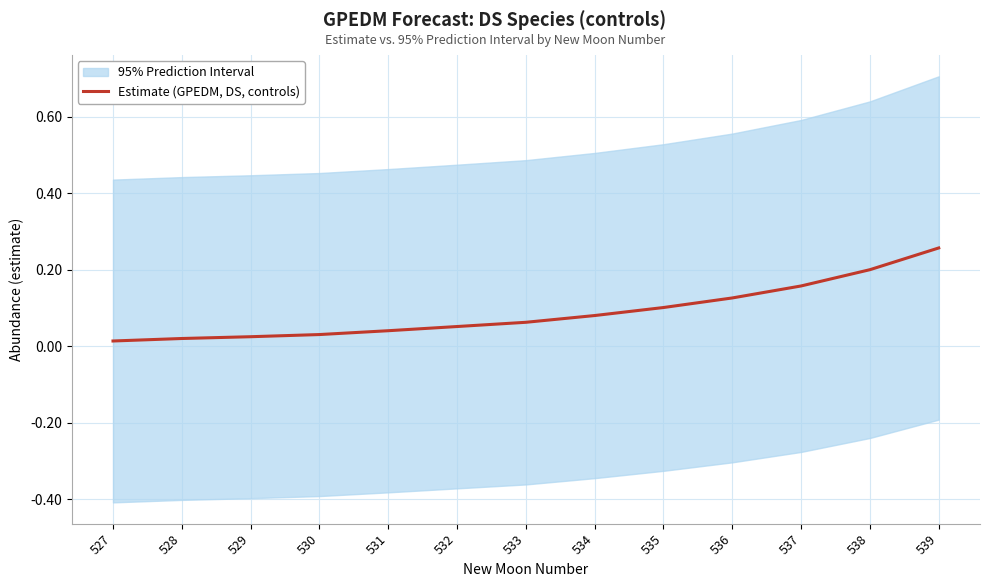

Between 529 and 532, which is larger?

532